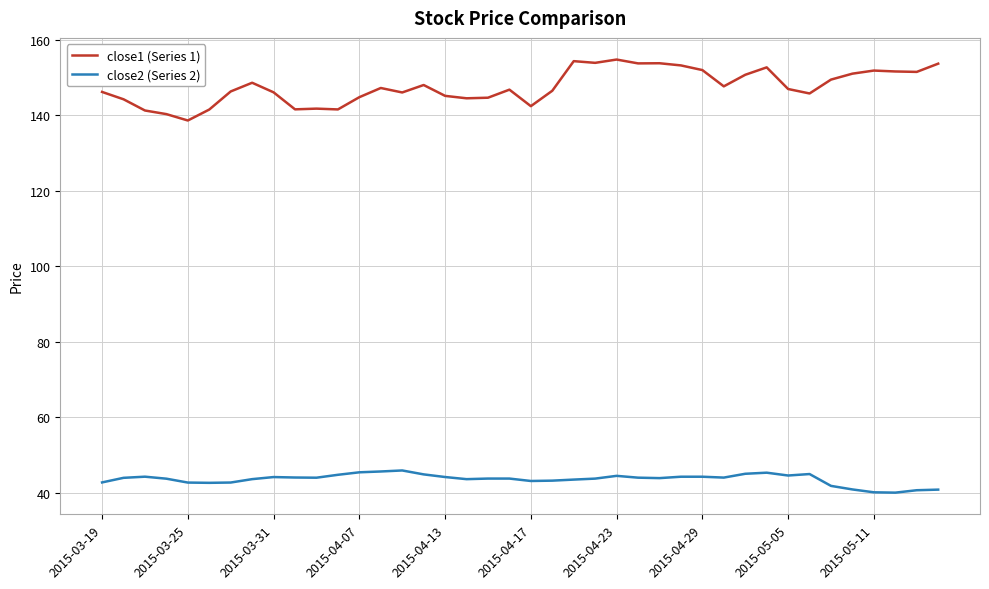

List the series in order of their overall mean, highest first.

close1 (Series 1), close2 (Series 2)